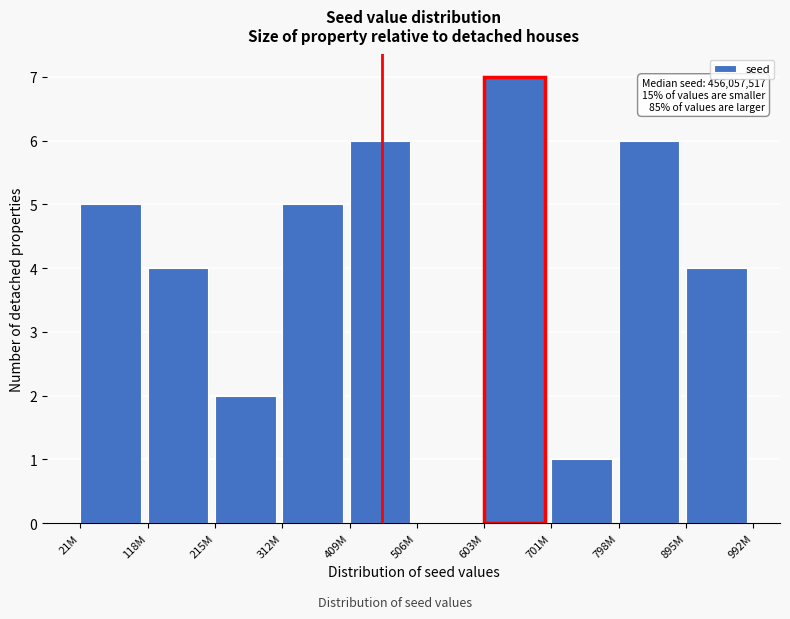

Reading left to right, transcribe all the data shown in this chart.

21M=5	118M=4	215M=2	312M=5	409M=6	506M=0	603M=7	701M=1	798M=6	895M=4